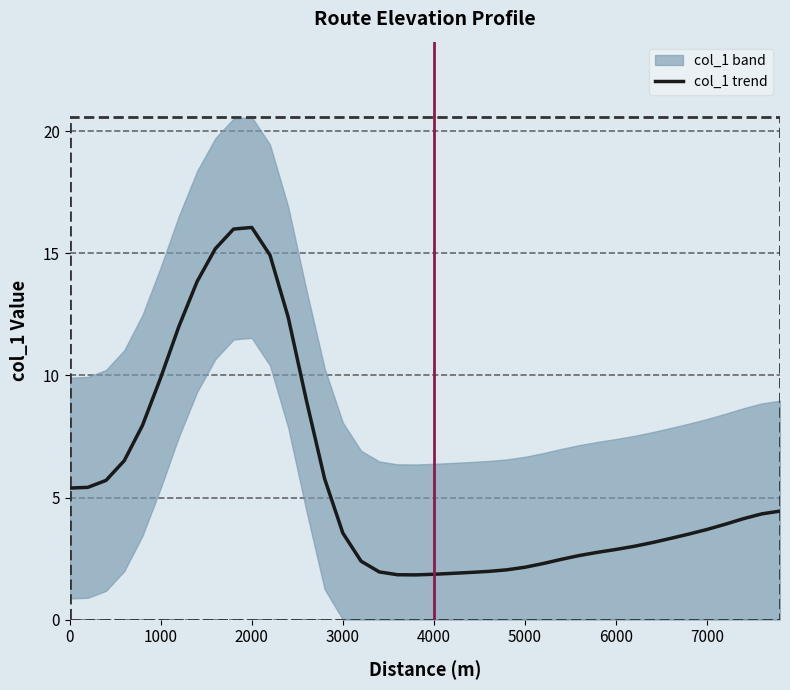

What is the highest value of the col_1 trend series?

16.1